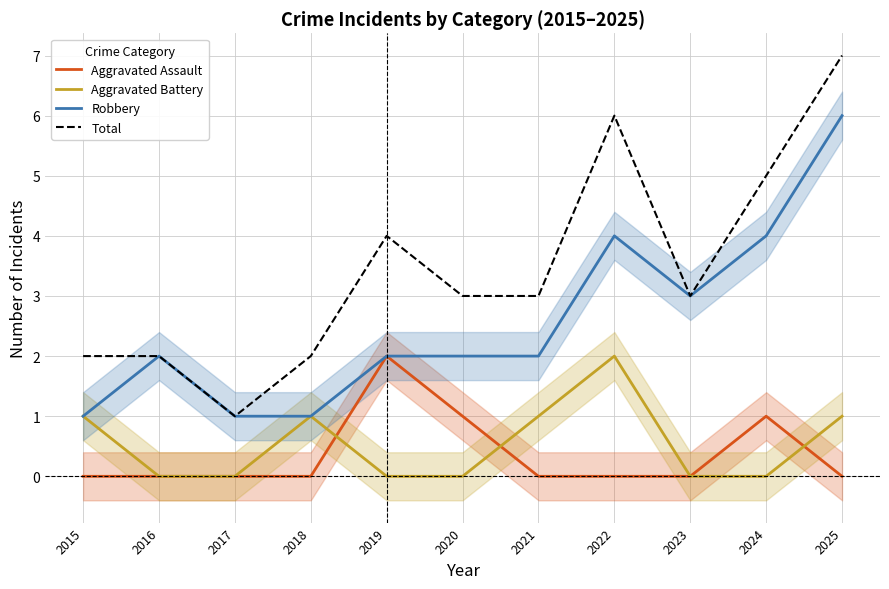

What is the total value across all series at 2023?

6